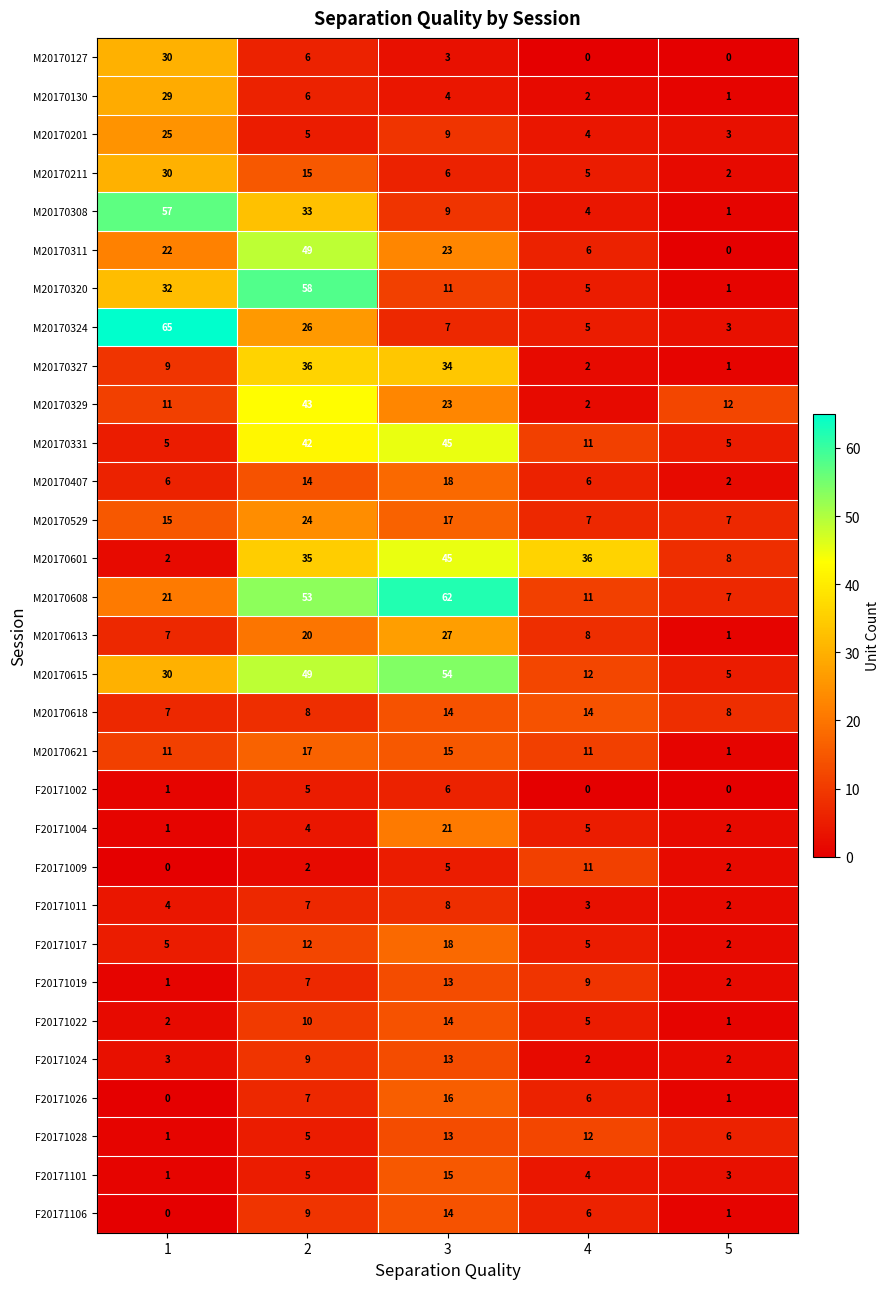

Read the M20170329 value at 5.

12